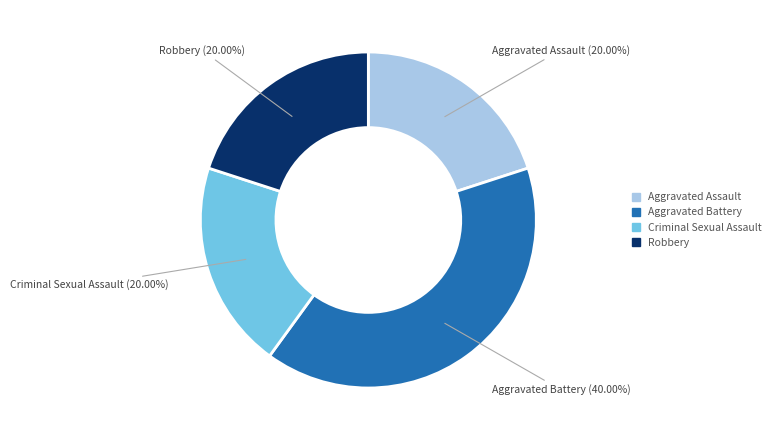

Does any single category account for the majority?

No